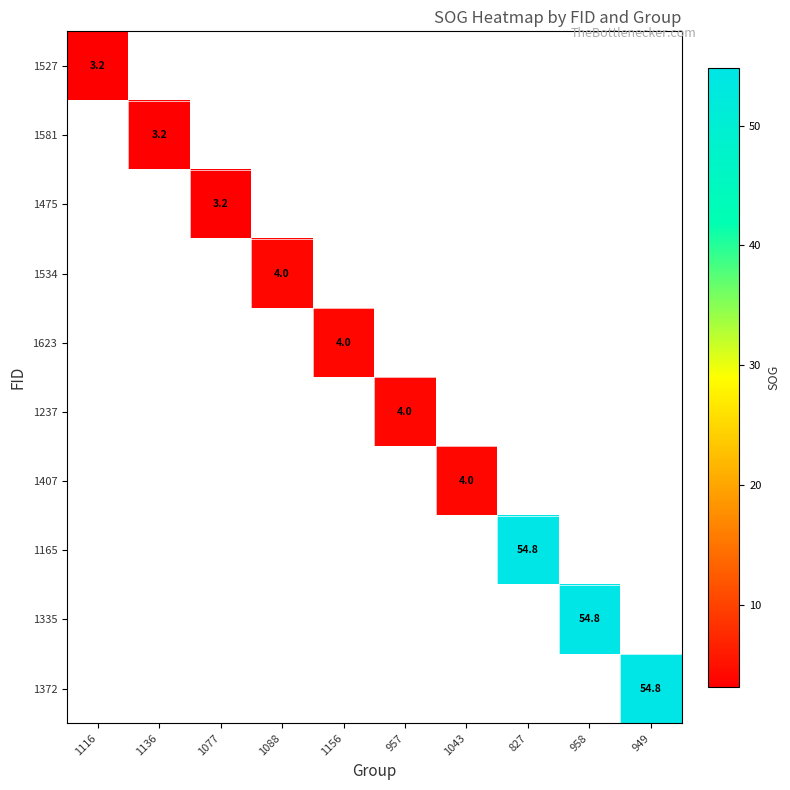

The value of 1335 at 958 is 54.8. True or false?

True